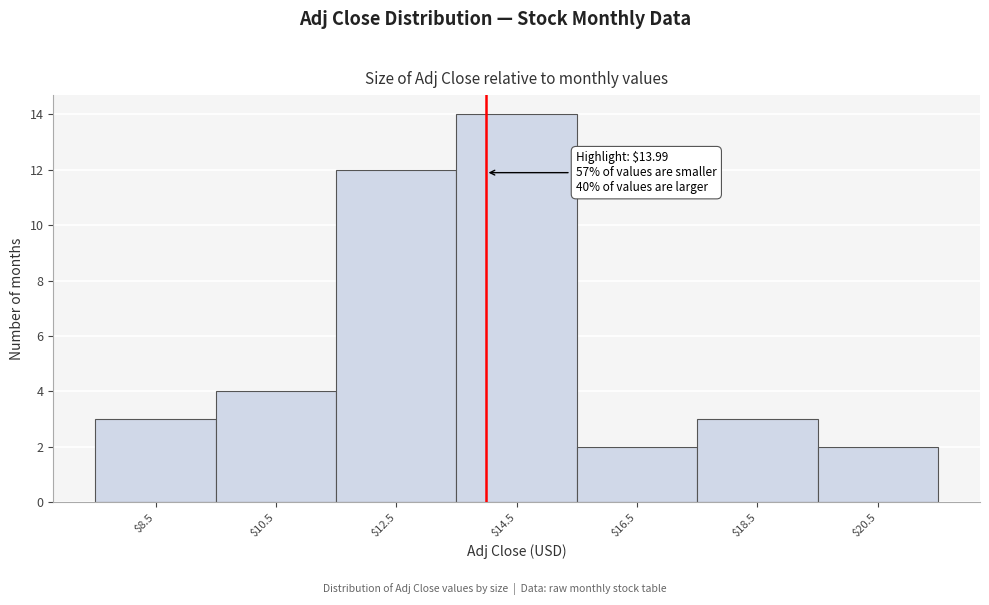

Over which range of the x-axis is the bar tallest?

13.5 to 15.5